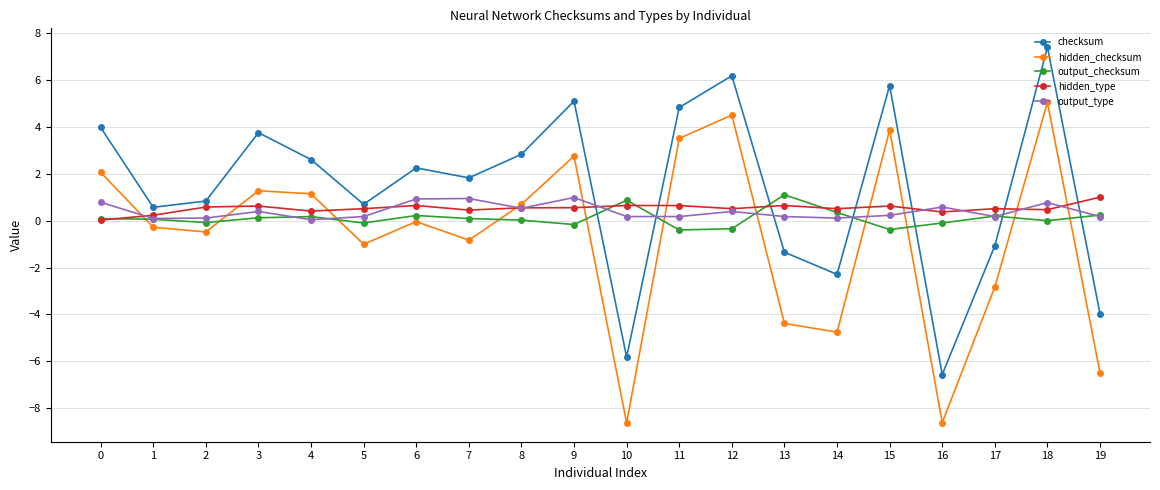

What is the highest value of the hidden_checksum series?

5.0